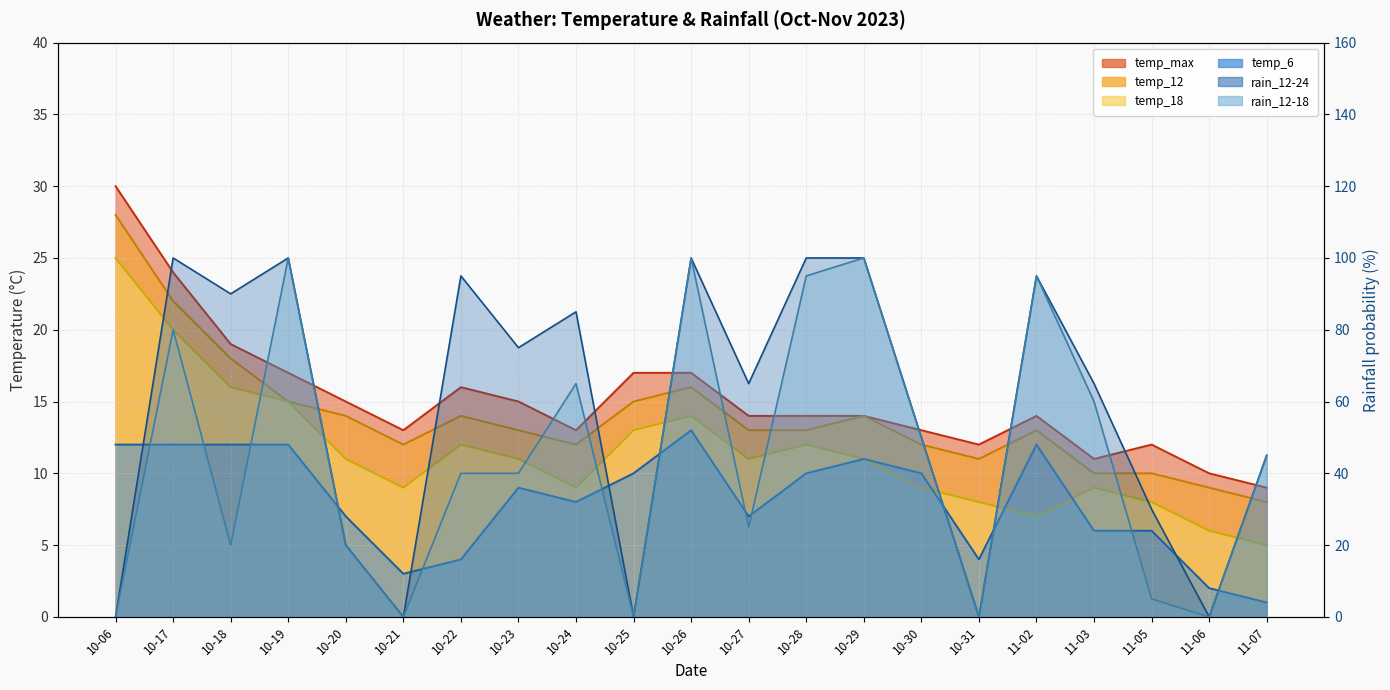

What is the average value of the temp_6 series?

8